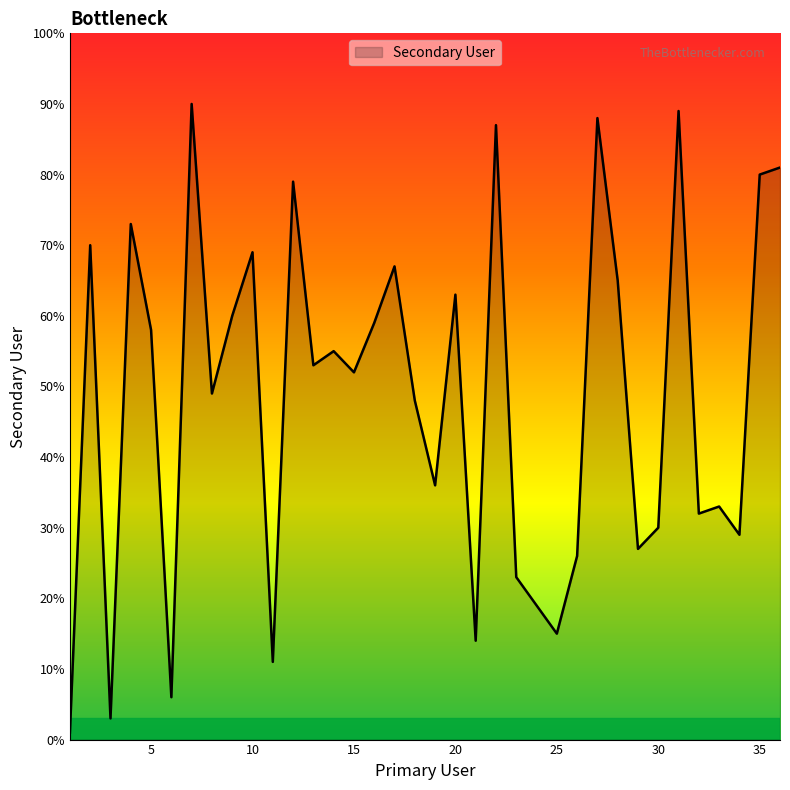

What is the difference between the maximum and minimum values?

89